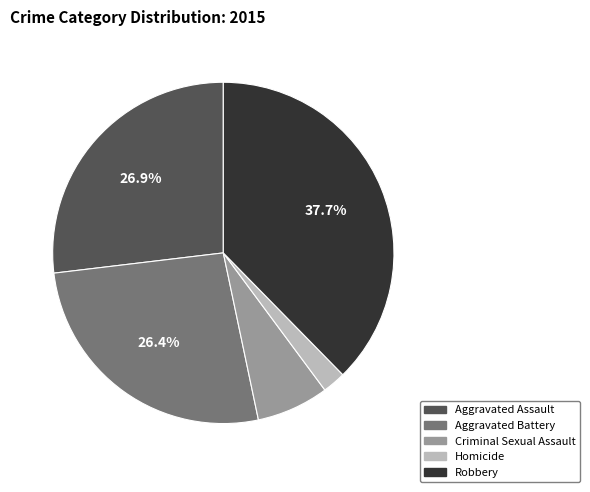

Count the number of slices in the pie.

5